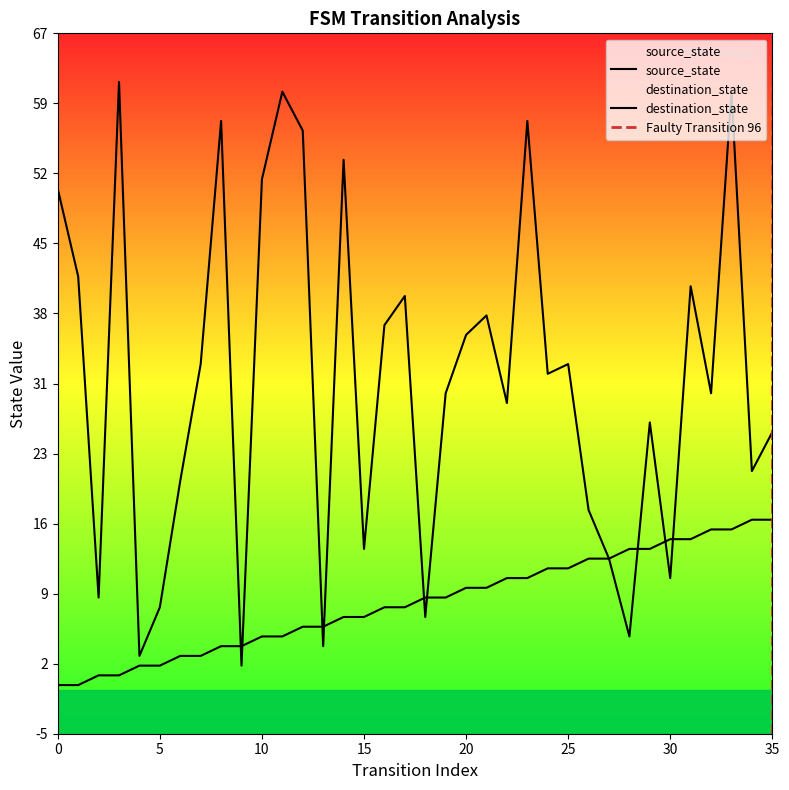

Which series changed the most between 13 and 30?

source_state